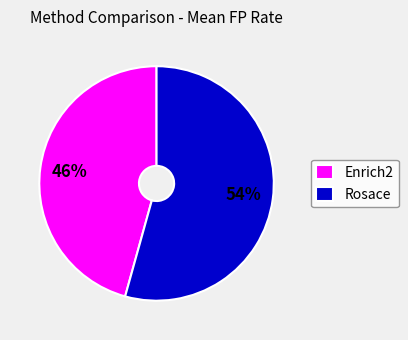

True or false: Rosace accounts for 54% of the total.

True